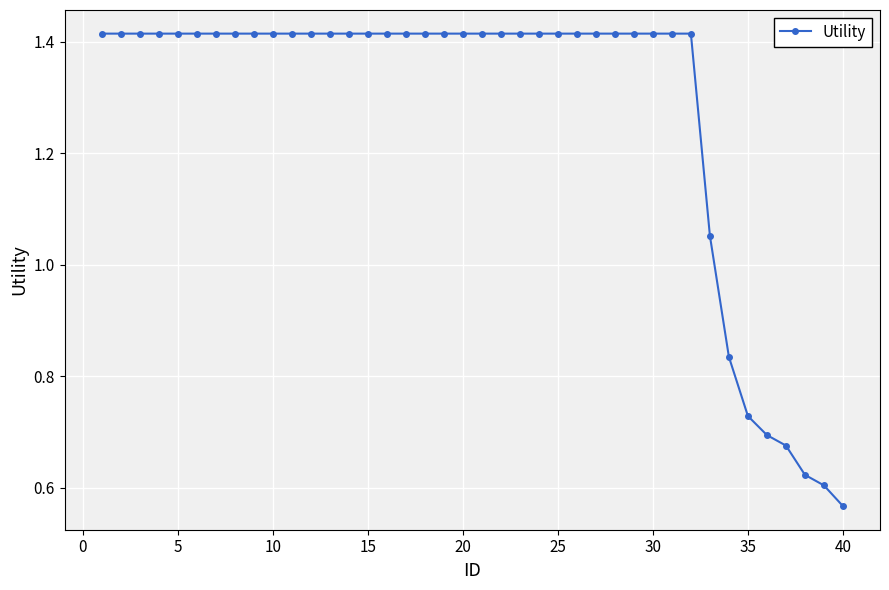

Does the chart have visible grid lines?

Yes